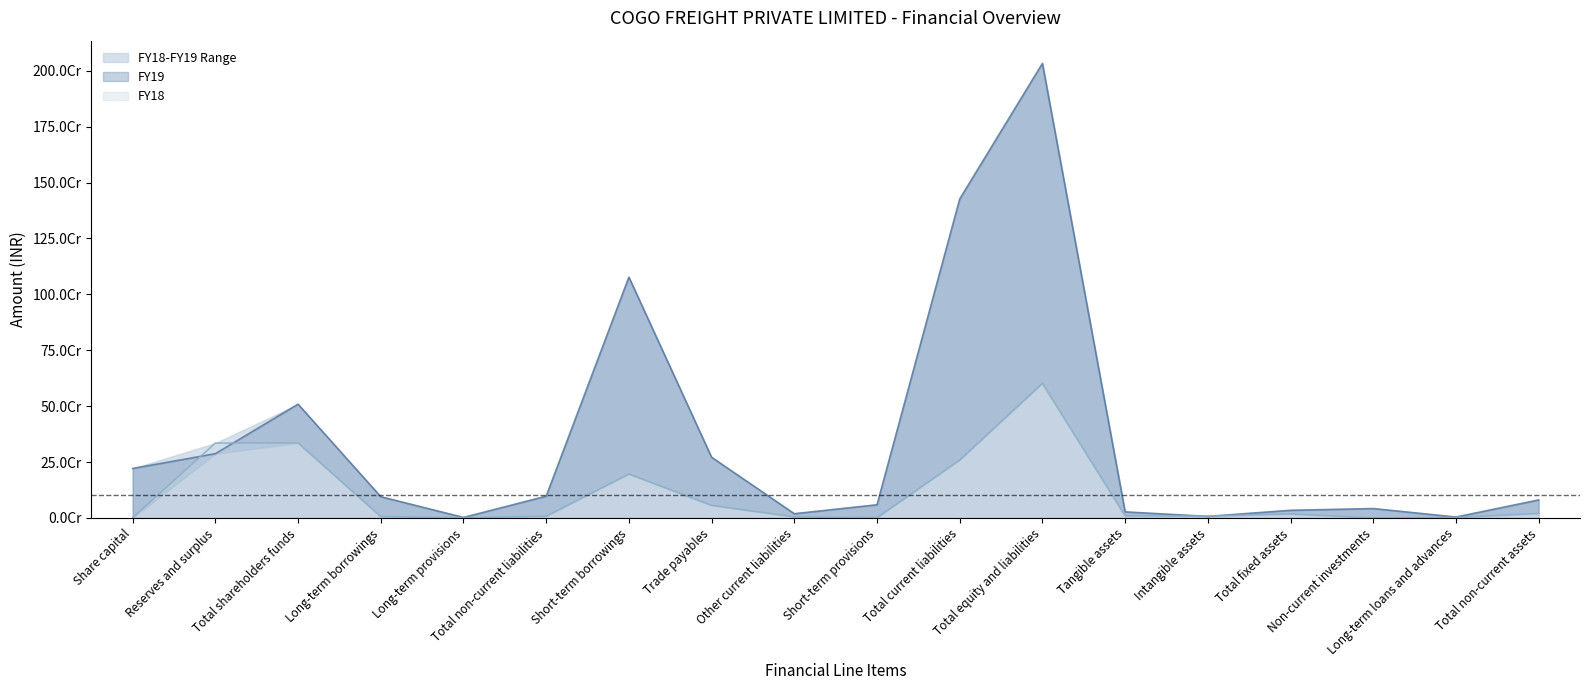

Between Total fixed assets and Tangible assets, which is larger?

Total fixed assets